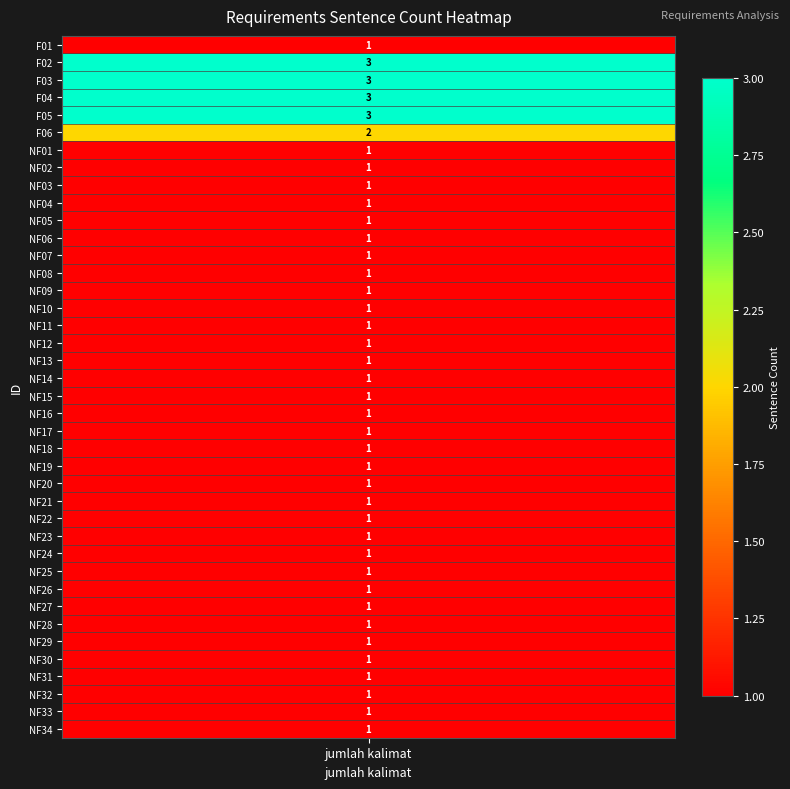

Read the value at 8.

1